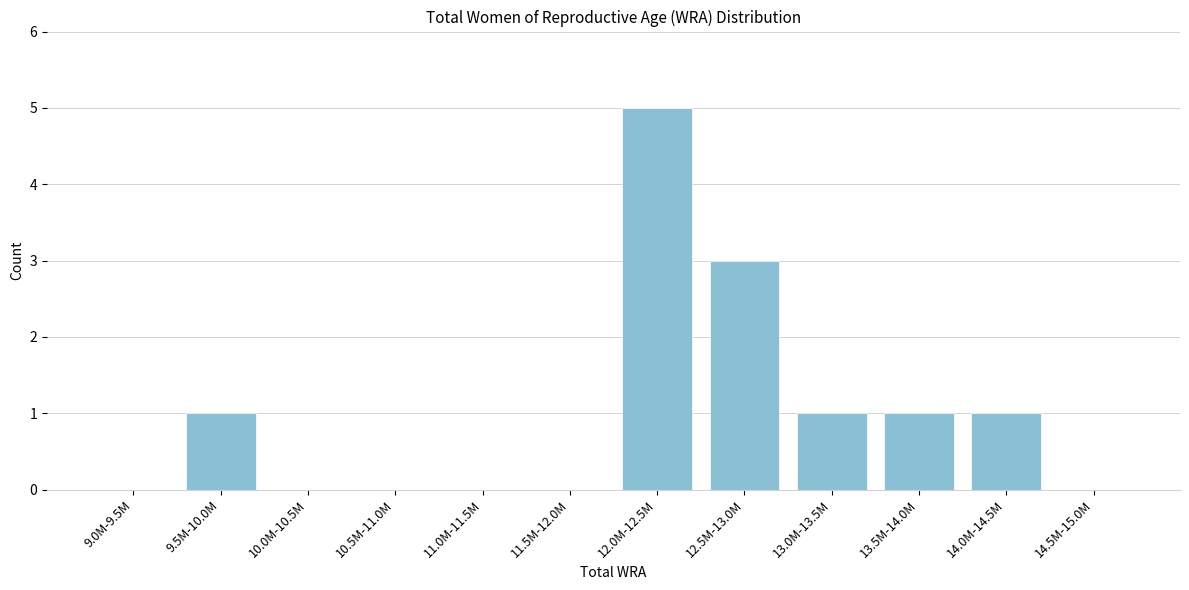

Reading left to right, what are all the values shown in this chart?

9.0M-9.5M=0	9.5M-10.0M=1	10.0M-10.5M=0	10.5M-11.0M=0	11.0M-11.5M=0	11.5M-12.0M=0	12.0M-12.5M=5	12.5M-13.0M=3	13.0M-13.5M=1	13.5M-14.0M=1	14.0M-14.5M=1	14.5M-15.0M=0